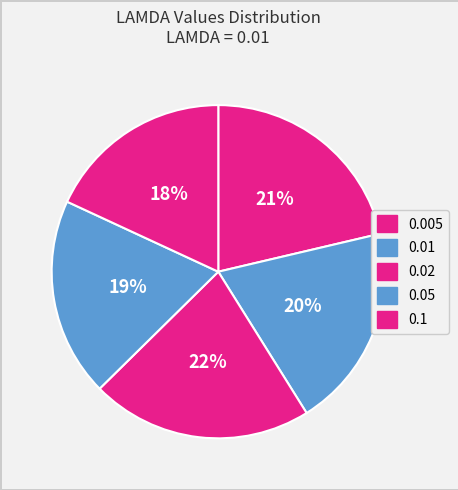

What percentage is the 0.01 slice, to the nearest percent?

20%